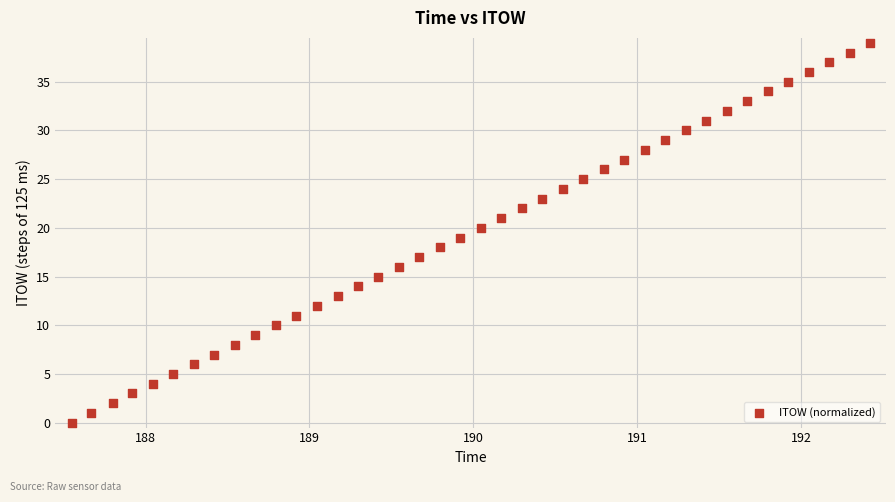

What is the range of Y values (max minus min)?

39